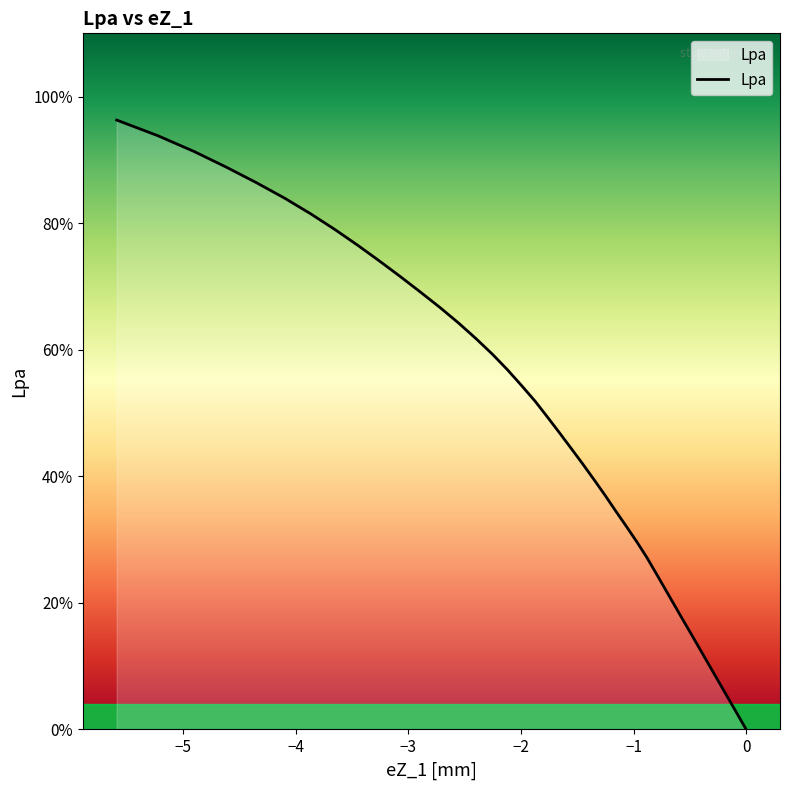

How many distinct data groups are displayed?

1